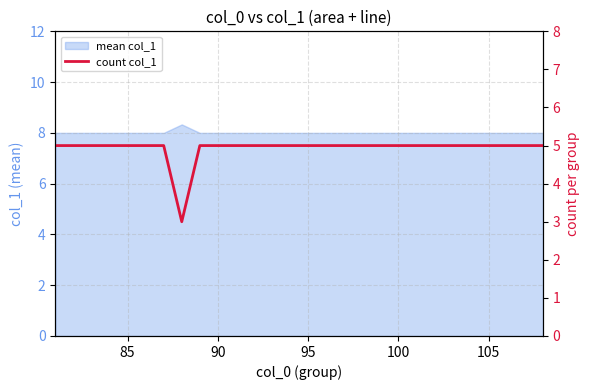

The chart shows a value of 3 at 95. True or false?

False